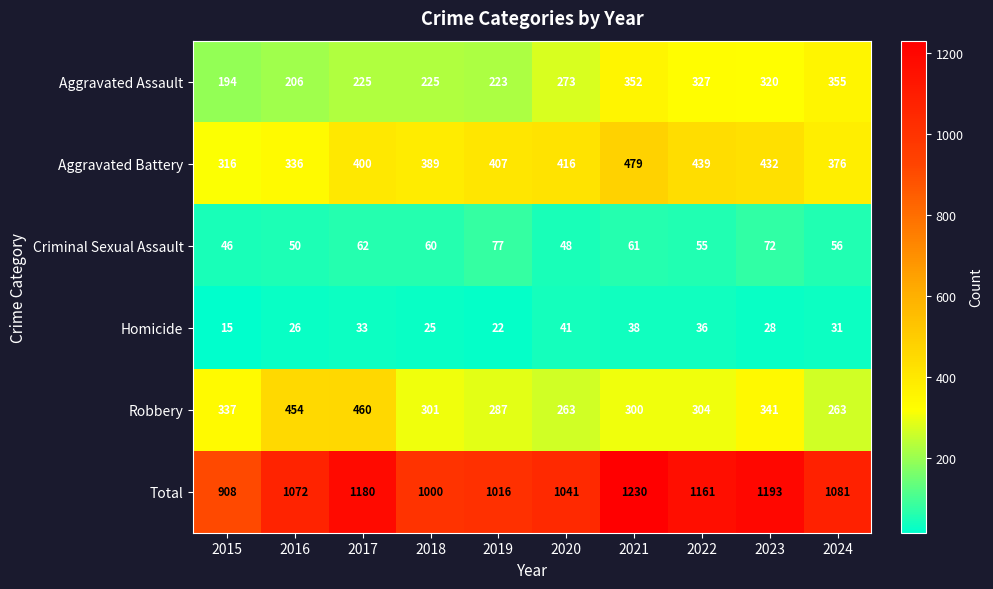

How many data points does each series have?

10